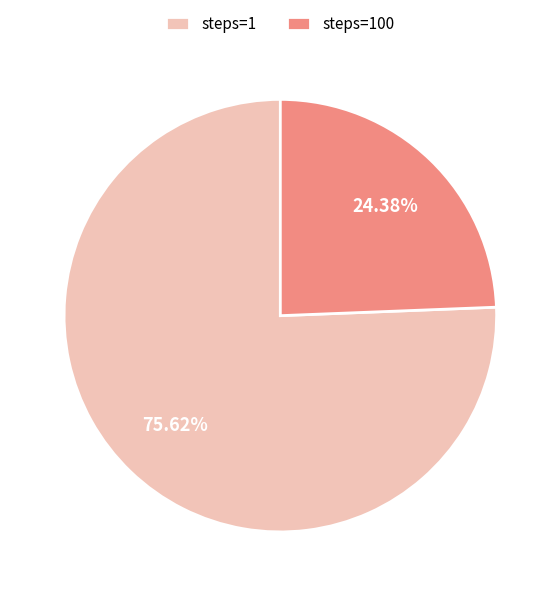

What percentage is NOT represented by steps=100?

75.6%